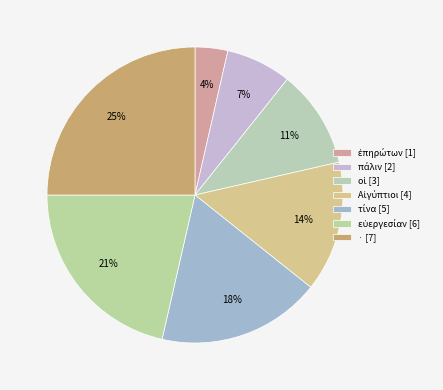

How many slices are in this pie chart?

7